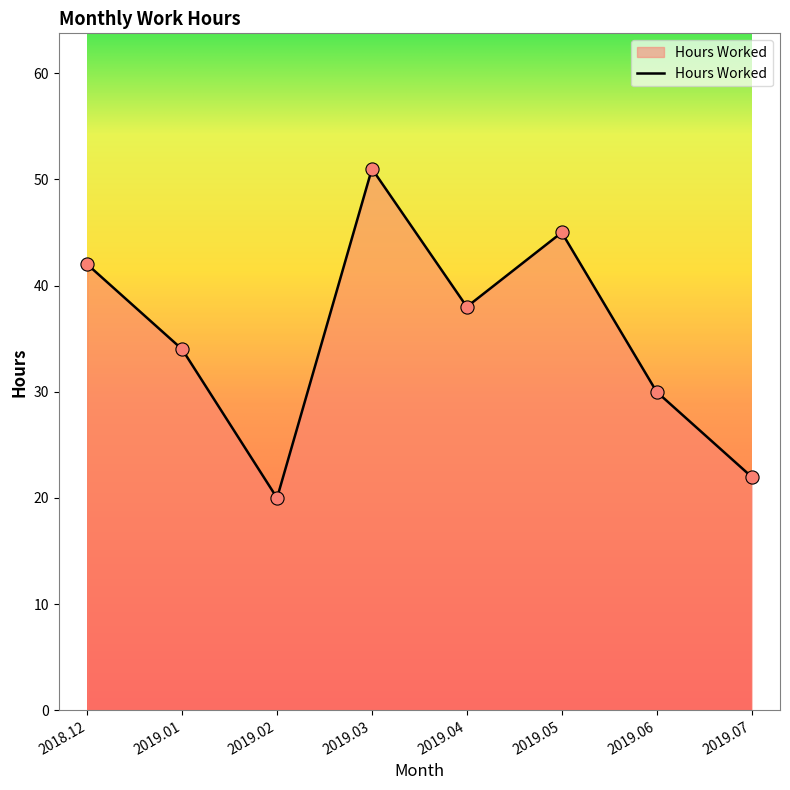

What is the ratio of the value at 2019.03 to the value at 2019.07?

2.3